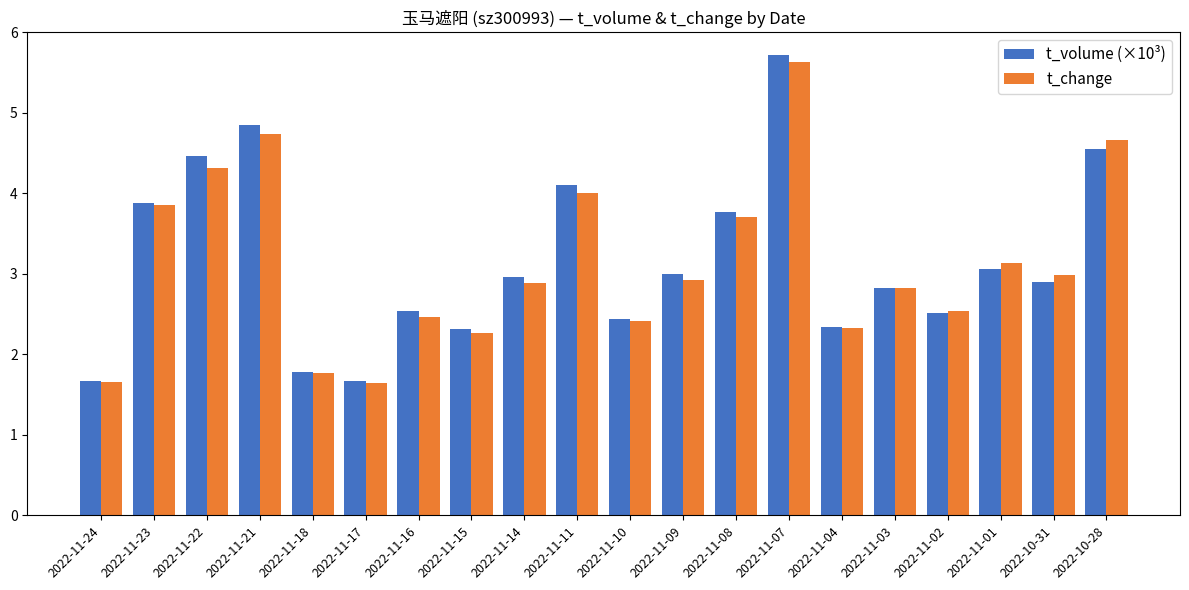

What is the difference between the second highest and second lowest values in the t_volume (×10³) series?

3.2